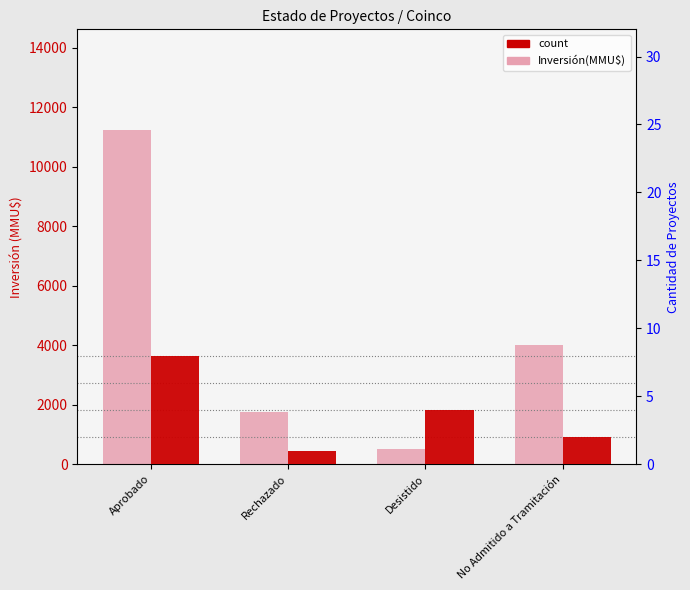

The count series shows 4 at Desistido. True or false?

True